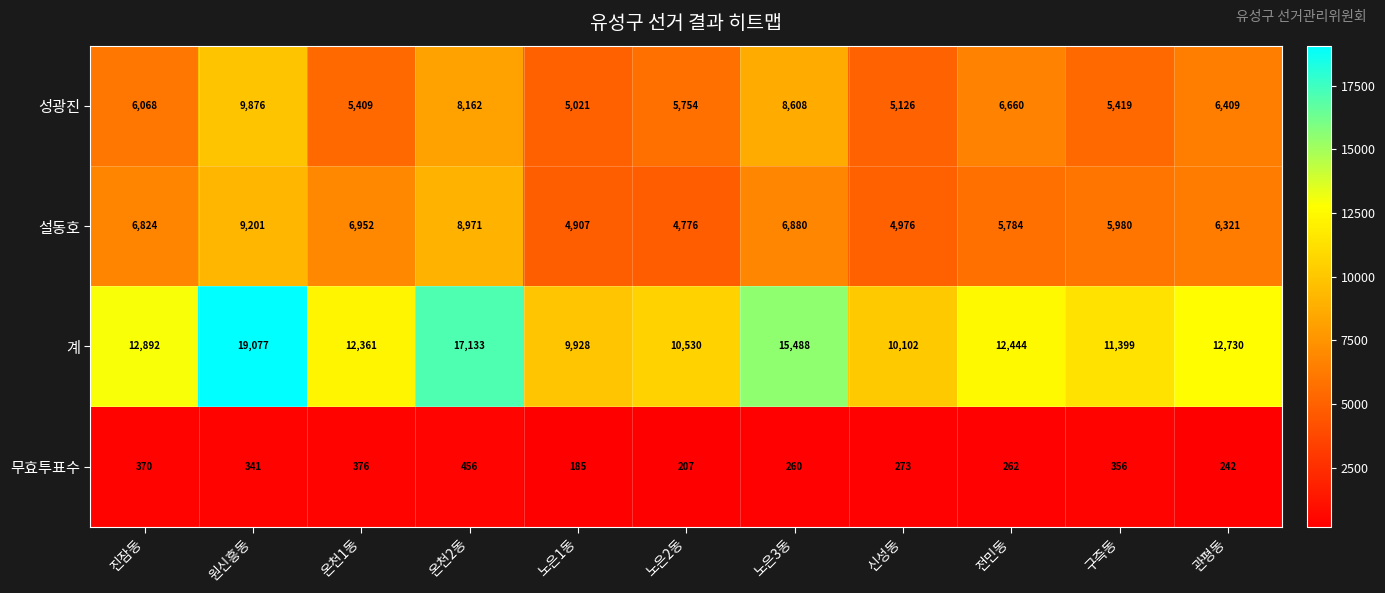

Read the 무효투표수 value at 신성동, to the nearest 50.

250